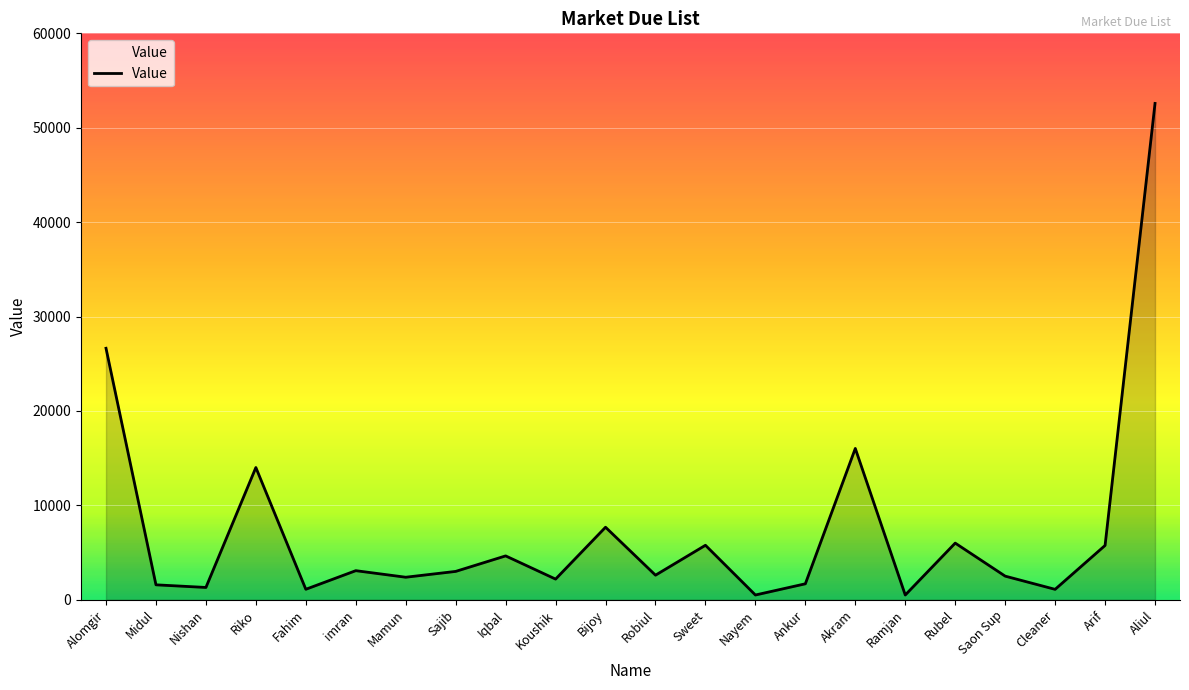

Does the chart have visible grid lines?

Yes